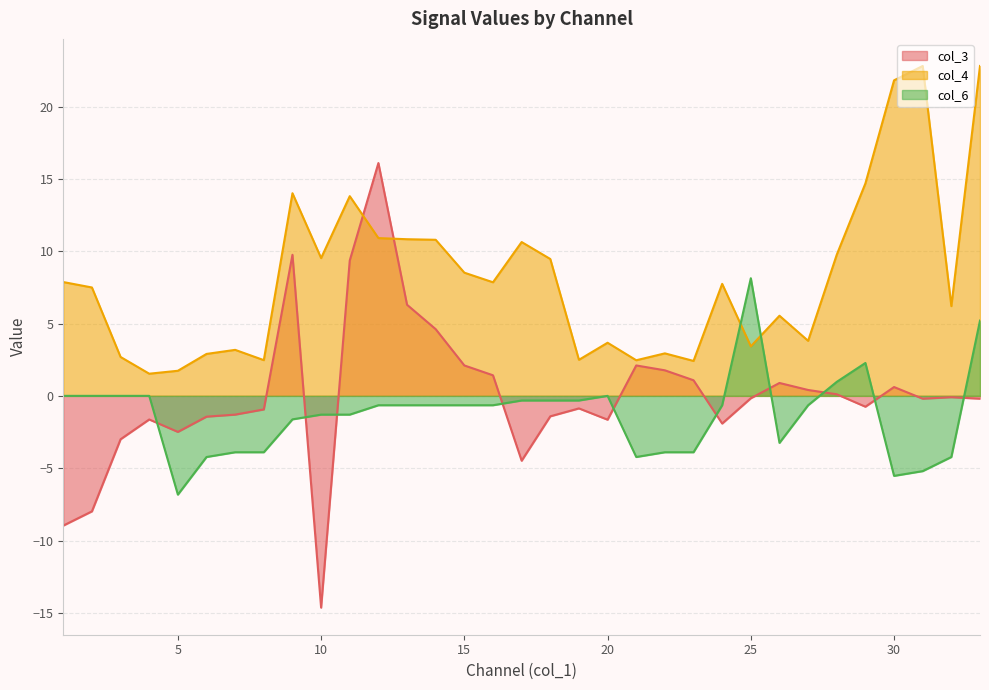

Does the chart display data point markers on the line(s)?

No